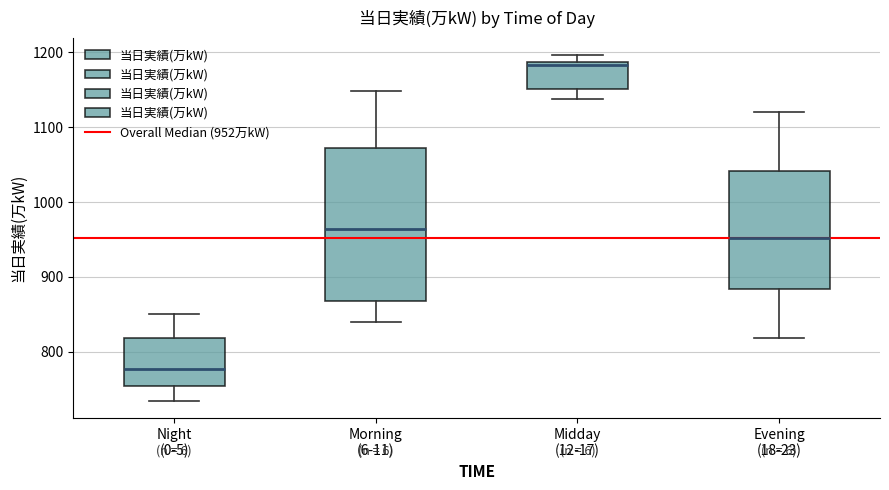

Reading left to right, transcribe this box plot: for each box, give where its median line is, the range the box spans, and where its two whiskers end, as read against the y-axis. The values are not printed on the chart, so give them approximately, as read against the axis.

Night (0-5): median 780, box 750 to 820, whiskers 740 to 850
Morning (6-11): median 960, box 870 to 1070, whiskers 840 to 1150
Midday (12-17): median 1180, box 1150 to 1190, whiskers 1140 to 1200
Evening (18-23): median 950, box 880 to 1040, whiskers 820 to 1120